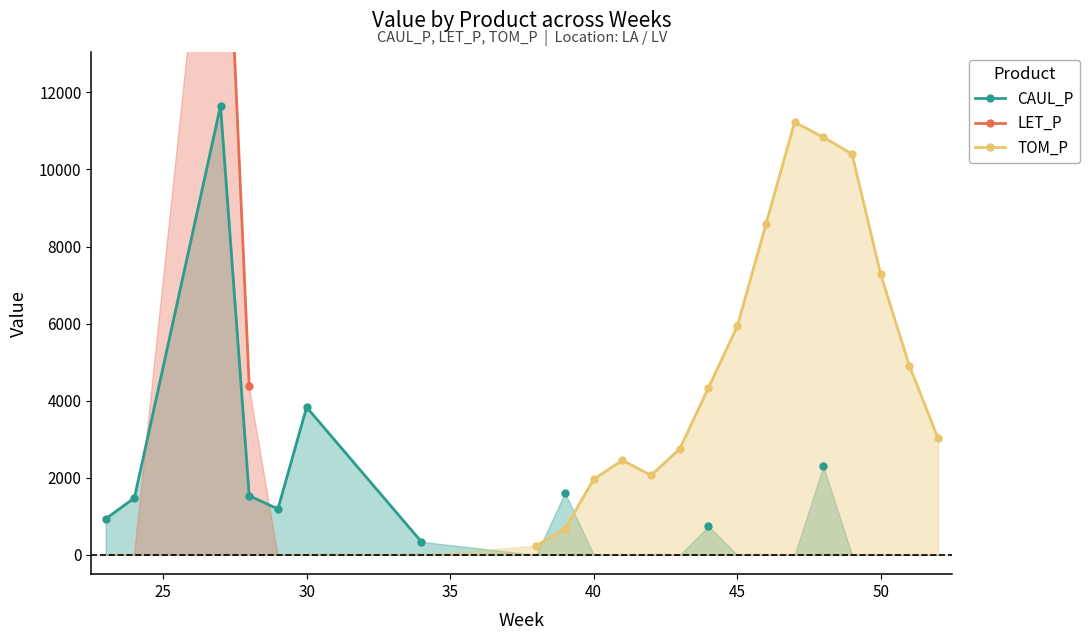

True or false: CAUL_P and LET_P intersect in this chart.

False